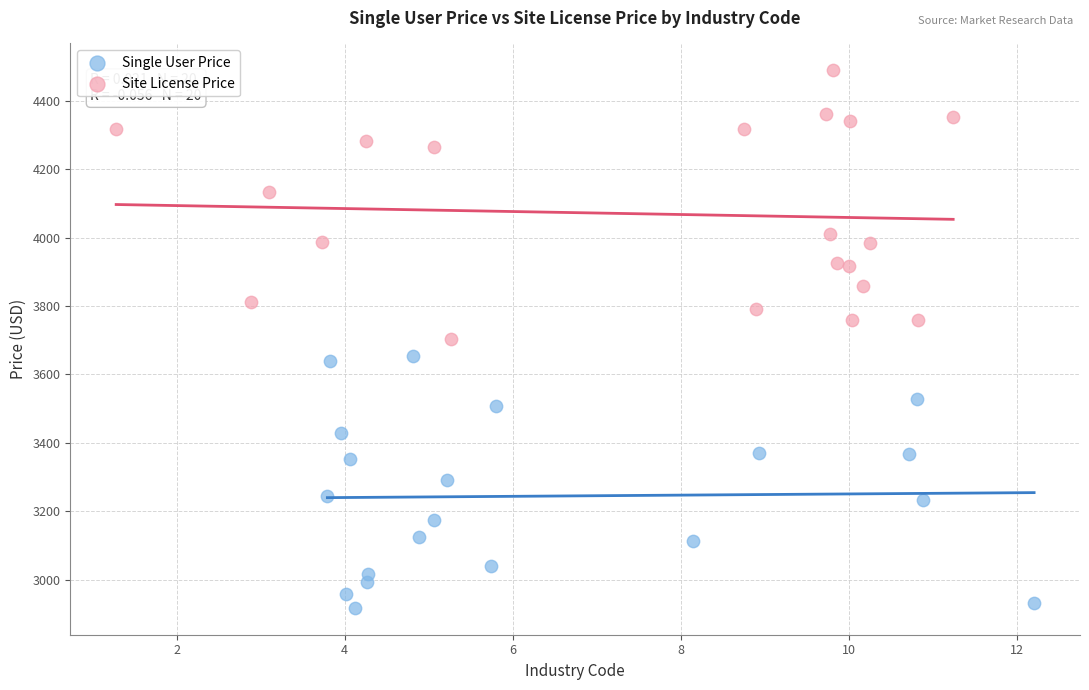

Which series has the largest Y range (max minus min)?

Site License Price